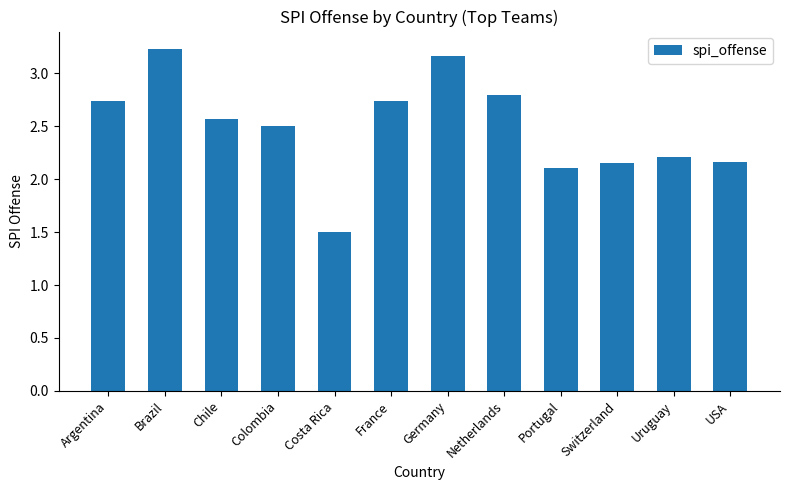

What position from the right is Portugal?

4